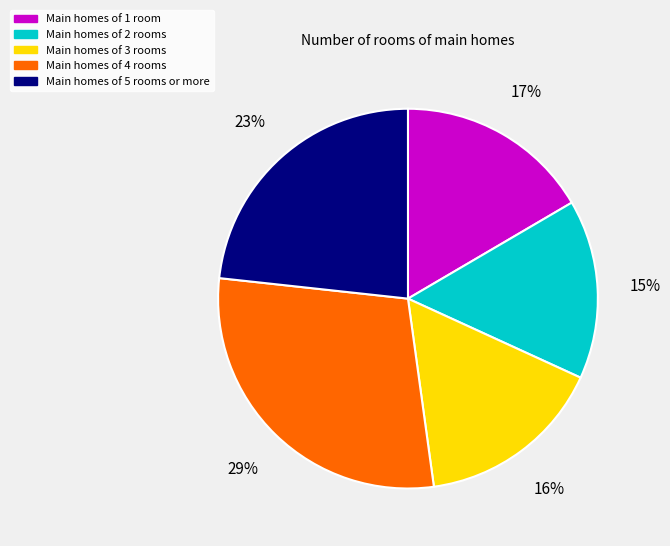

True or false: Main homes of 1 room accounts for 17% of the total.

True